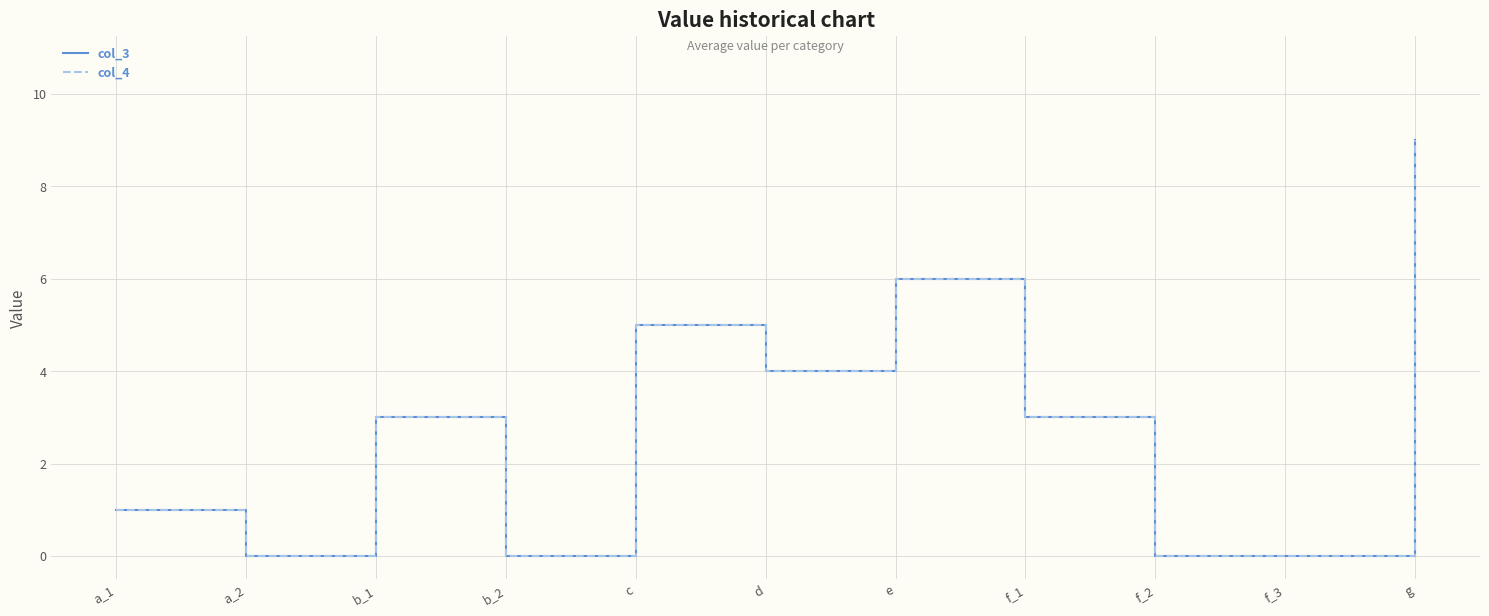

What is the average value of the col_4 series?

3